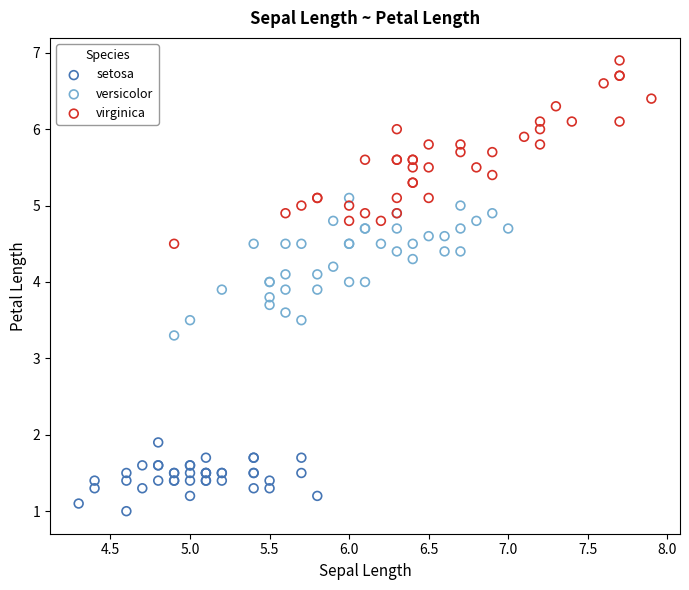

Which series contains the highest Y value?

virginica